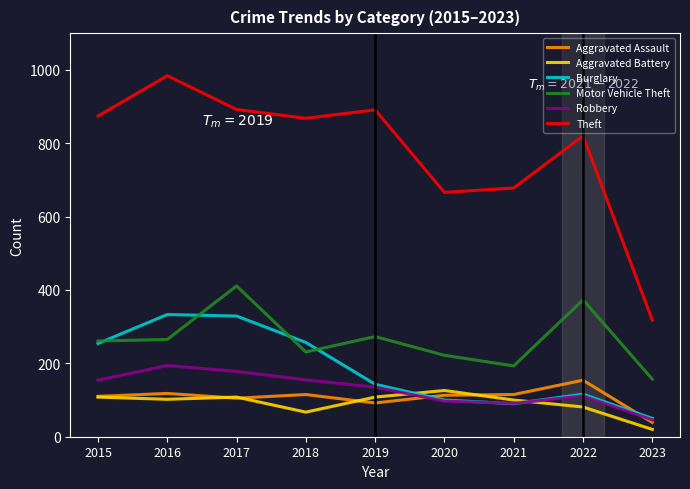

What is the difference between the second highest and second lowest values in the Theft series?

226